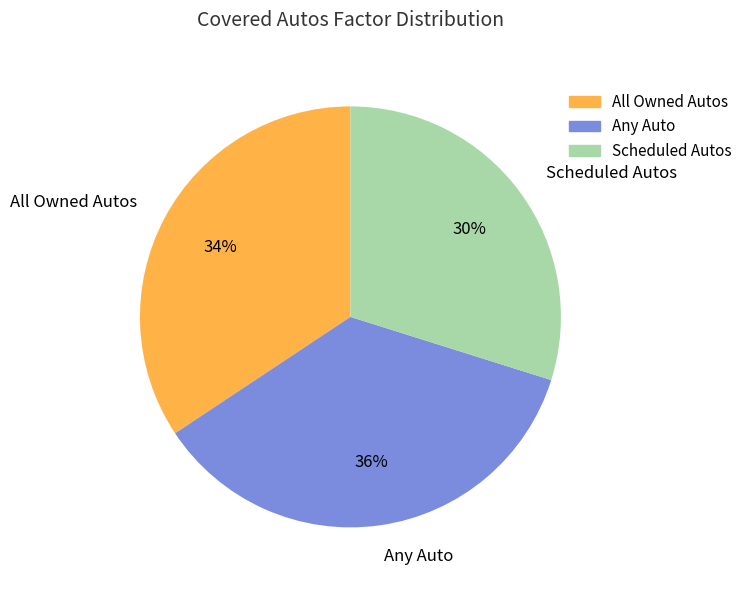

What percentage is the Scheduled Autos slice, to the nearest percent?

30%